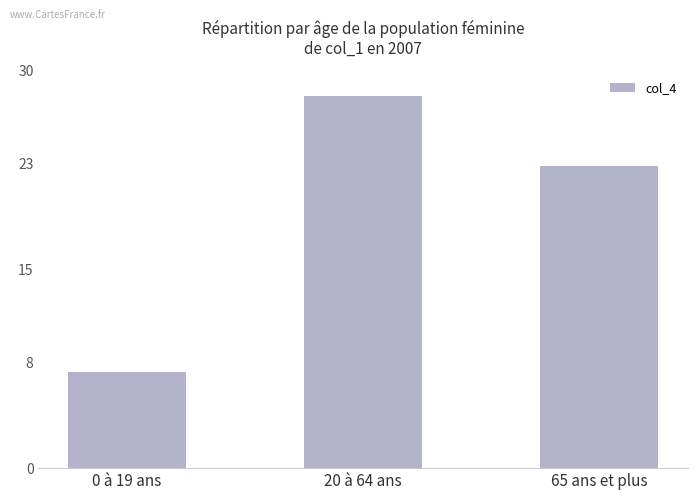

What value does the data have at 0 à 19 ans?

7.2